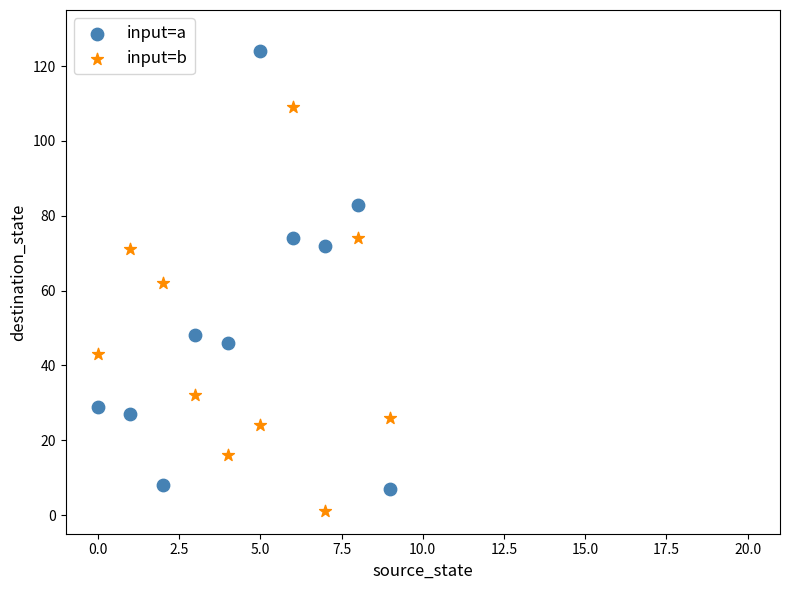

In the input=a series, what Y value is closest to 65?

72